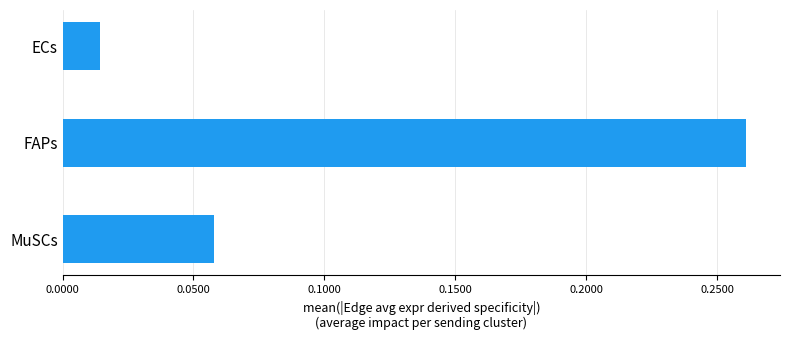

Is it true that the value at FAPs is 0.4?

False